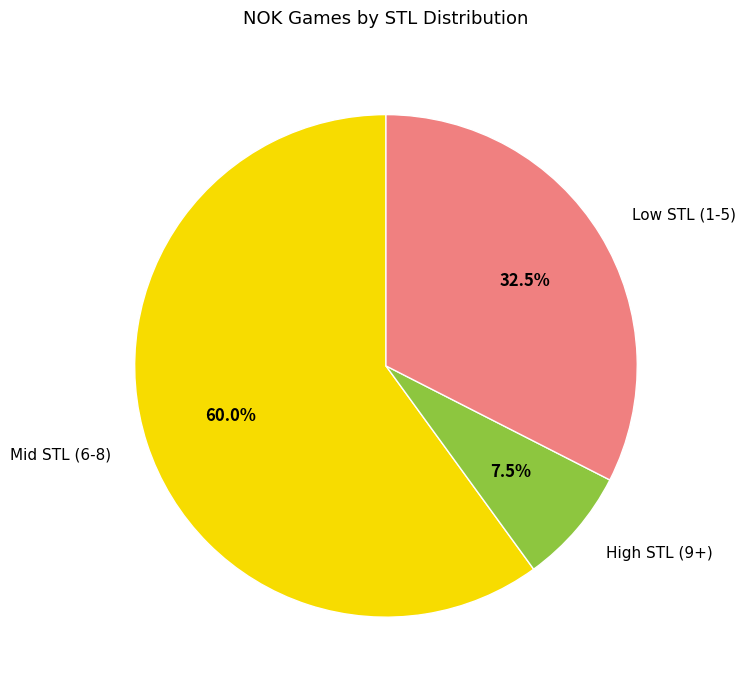

What is the ratio of the value at Mid STL (6-8) to the value at High STL (9+)?

8.0